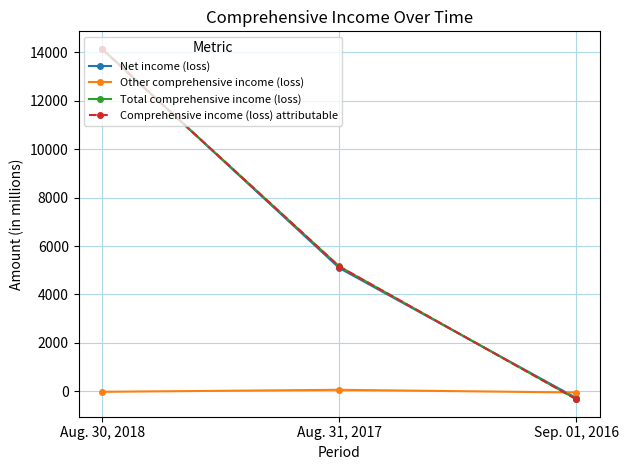

What is the spread (max minus min) of values at Sep. 01, 2016?

276